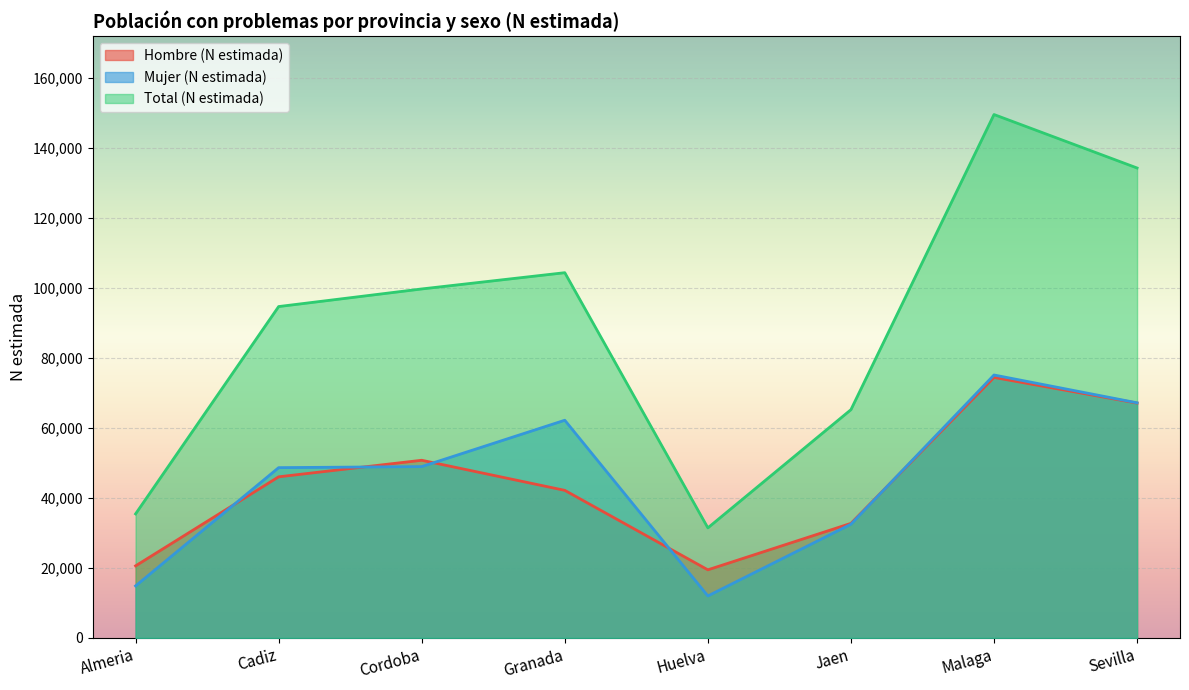

Count the Total (N estimada) values in the range 65177 to 134191.

5